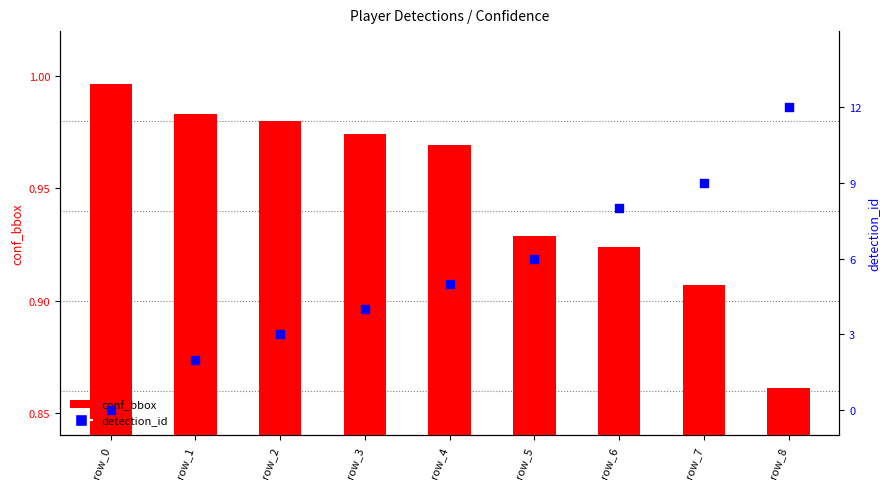

Which series has the largest total across all categories?

detection_id